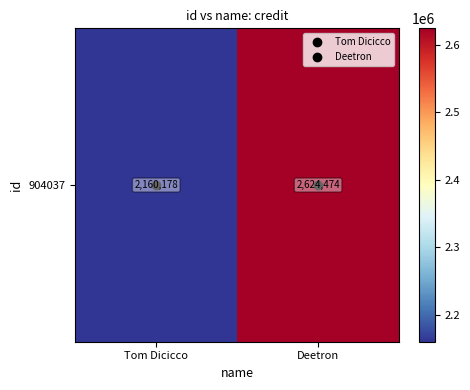

Reading left to right, extract all data points from this chart.

Tom Dicicco=2160178	Deetron=2624474